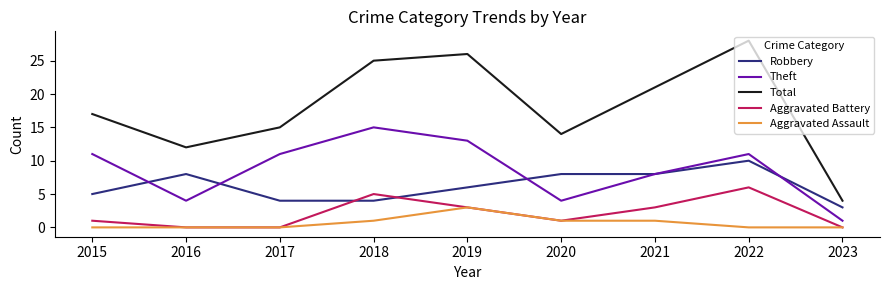

What value does the Robbery series have at 2015?

5